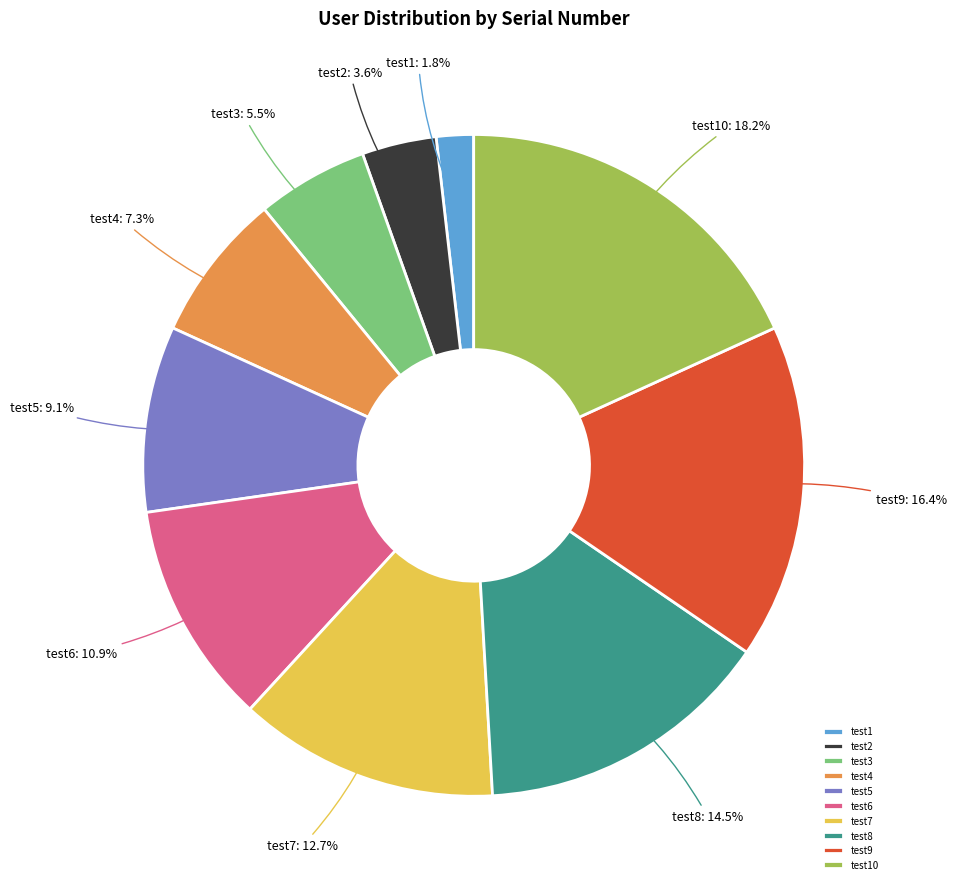

Approximately how many times larger is the value at test6 compared to test9?

0.7